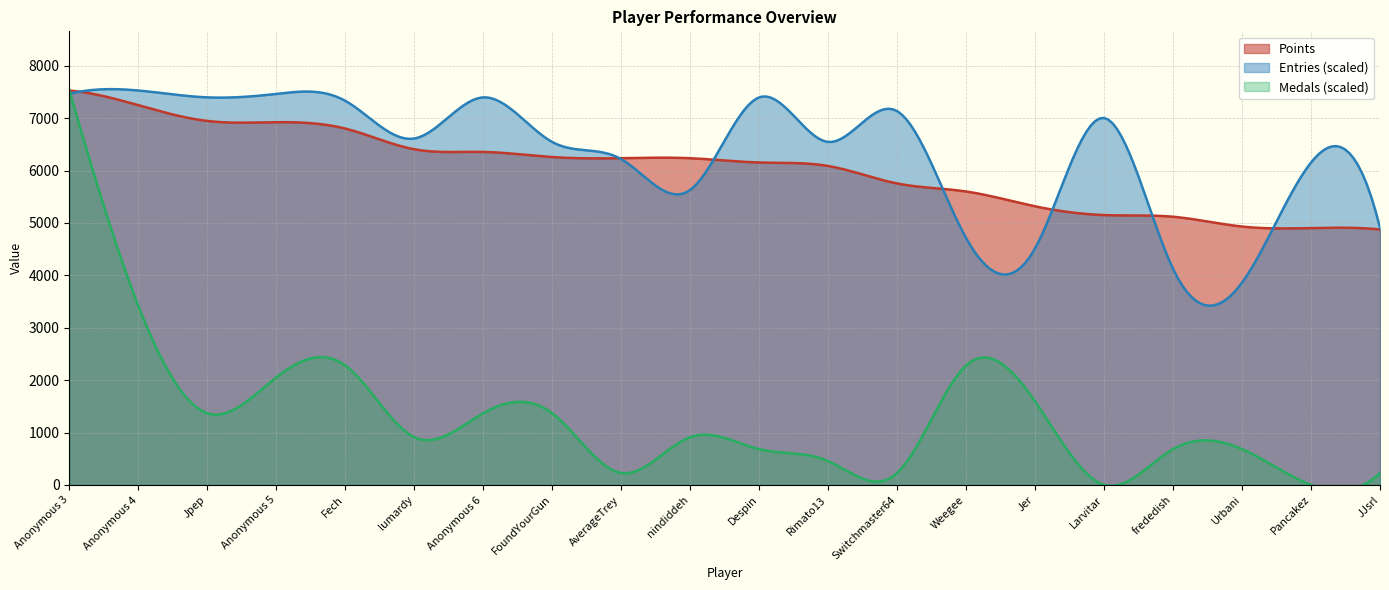

What is the label of the 8th point from the right?

Switchmaster64